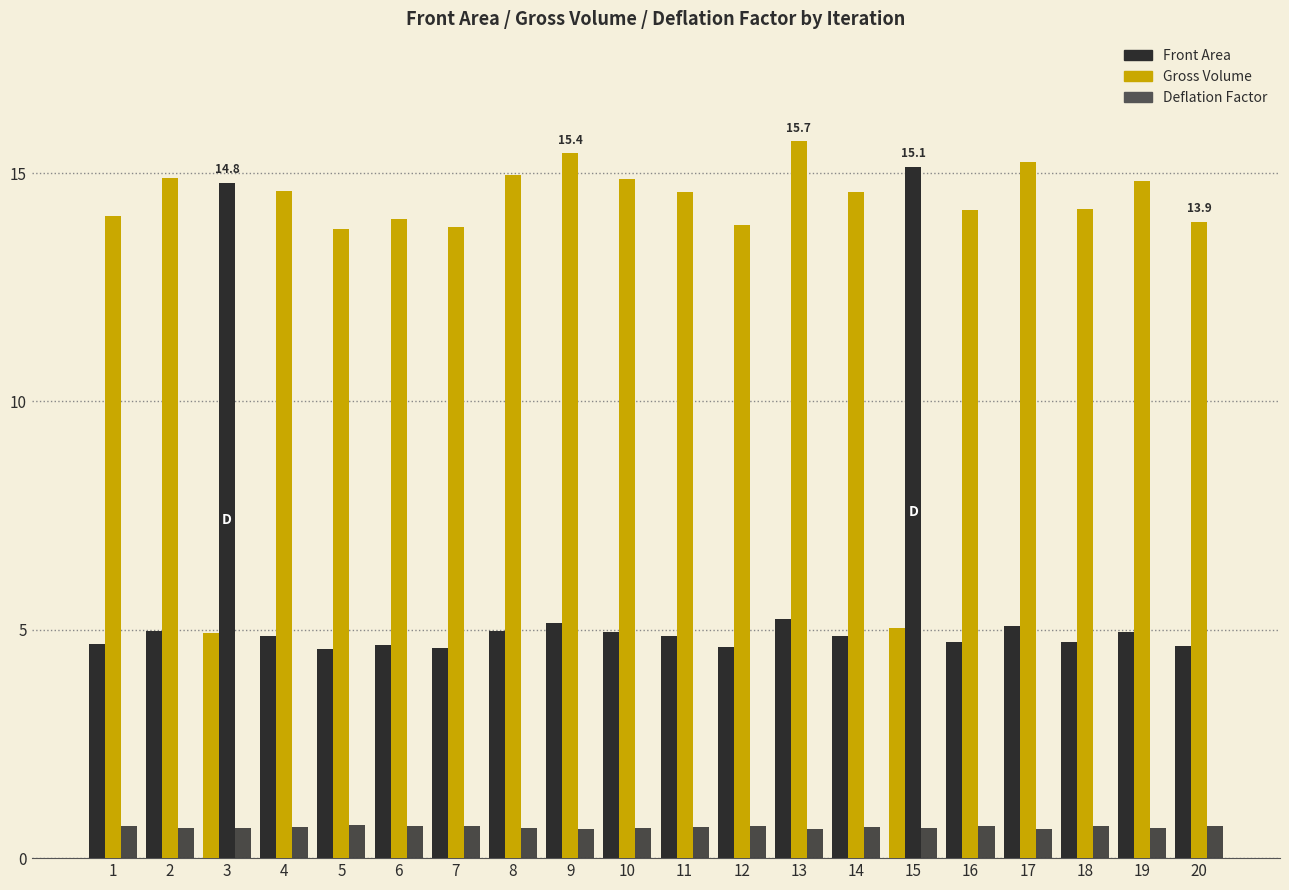

How many groups of bars are there?

20